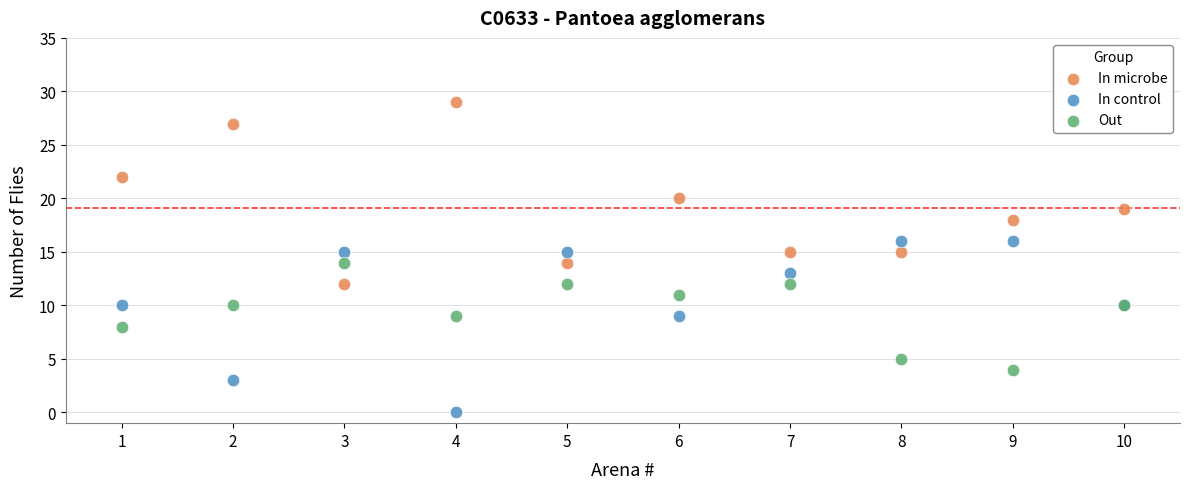

Which series contains the highest Y value?

In microbe